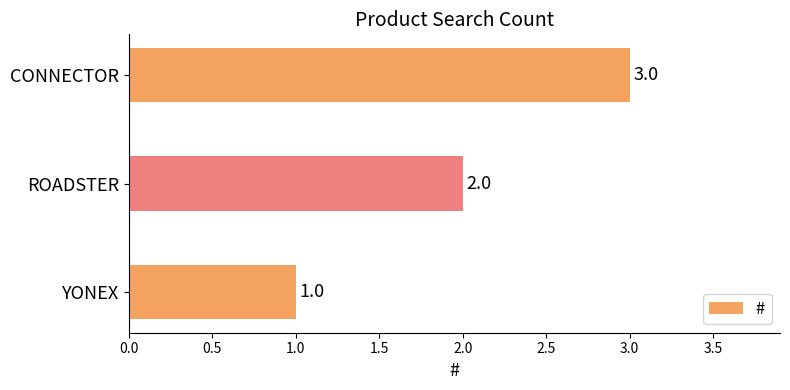

Approximately how many times larger is the value at CONNECTOR compared to ROADSTER?

1.5